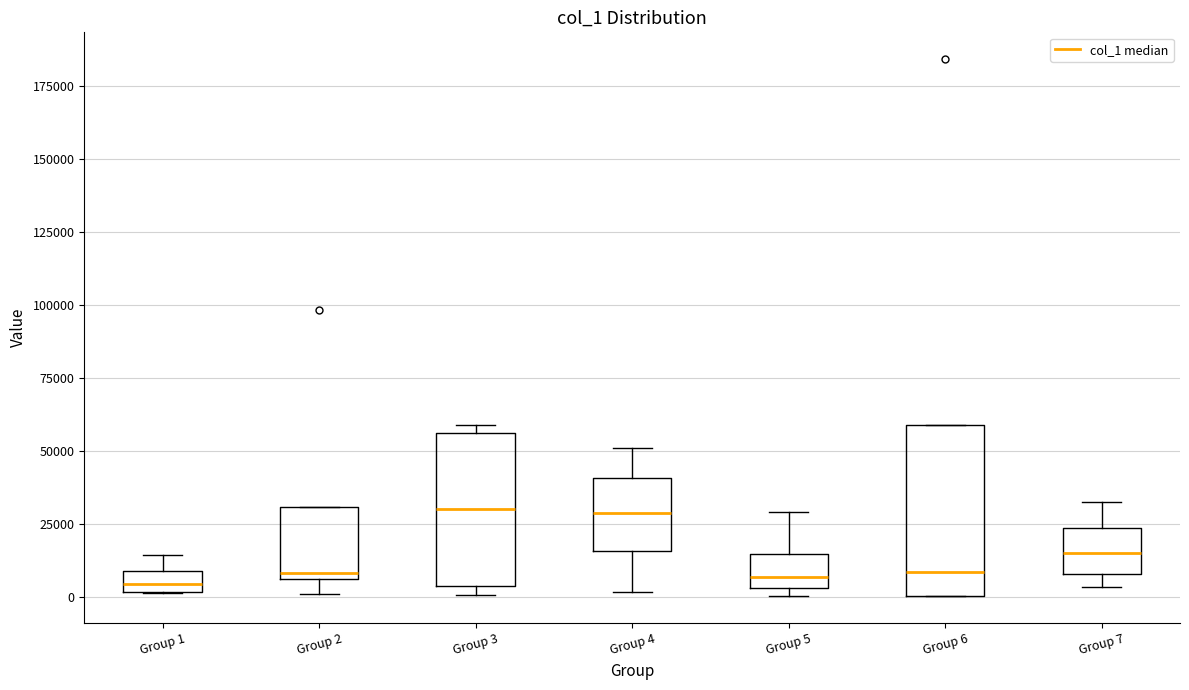

Where does the median line of the box for Group 3 sit on the y-axis? The values are not printed on the chart, so give them approximately, as read against the axis.

30000